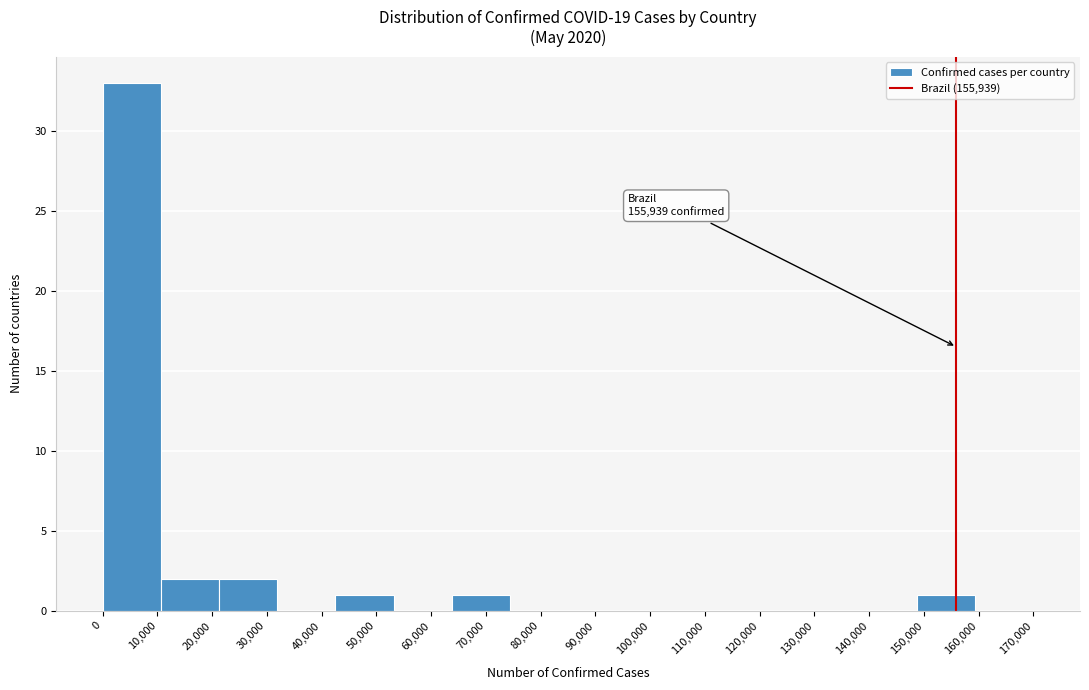

Which range on the x-axis has the tallest bar?

0 to 11000